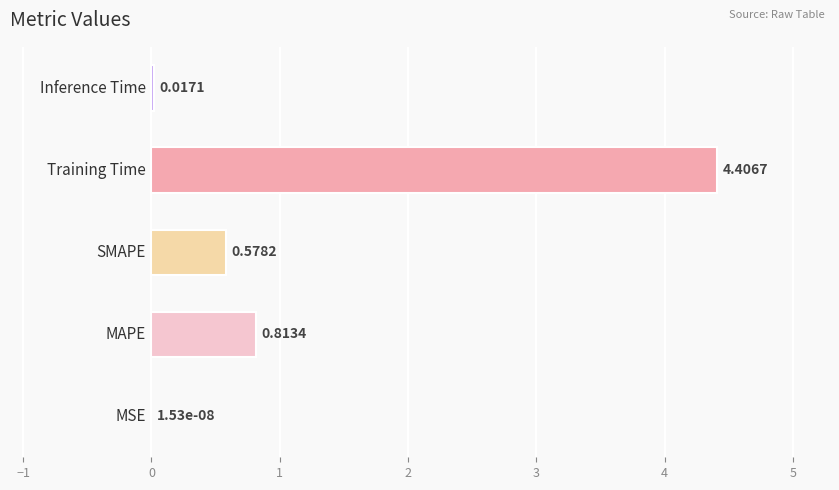

What is the sum of all values?

5.8